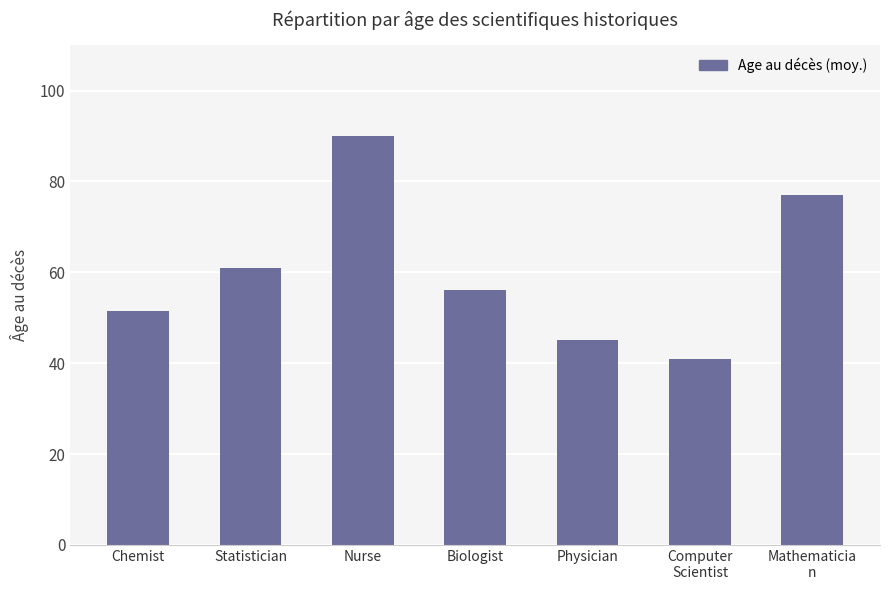

List the labels in order of value, largest first.

Nurse, Mathematicia
n, Statistician, Biologist, Chemist, Physician, Computer
Scientist